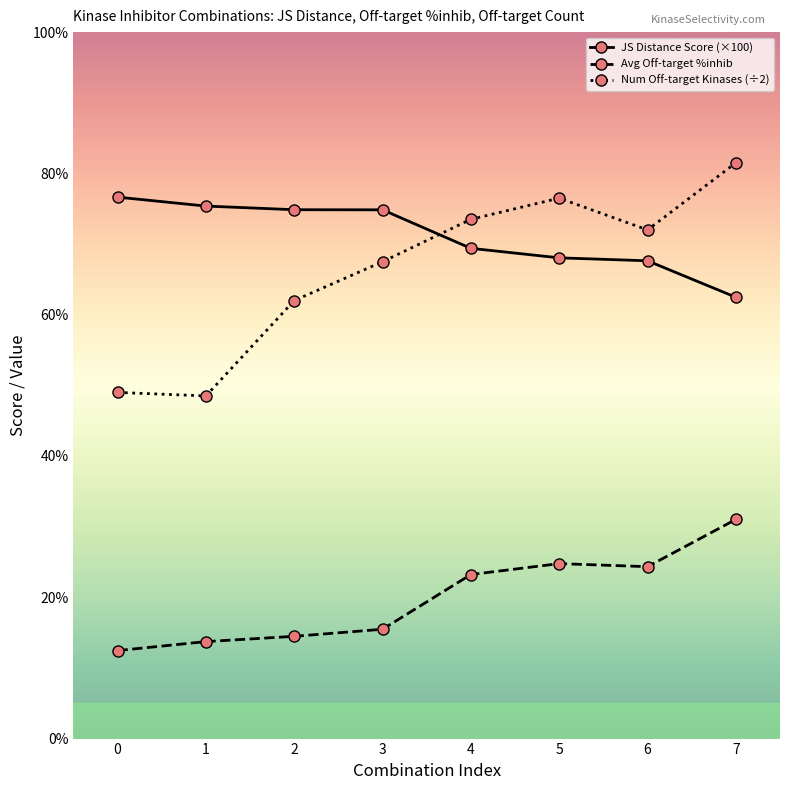

At 6, list the series in order from smallest to largest.

Avg Off-target %inhib, JS Distance Score (×100), Num Off-target Kinases (÷2)